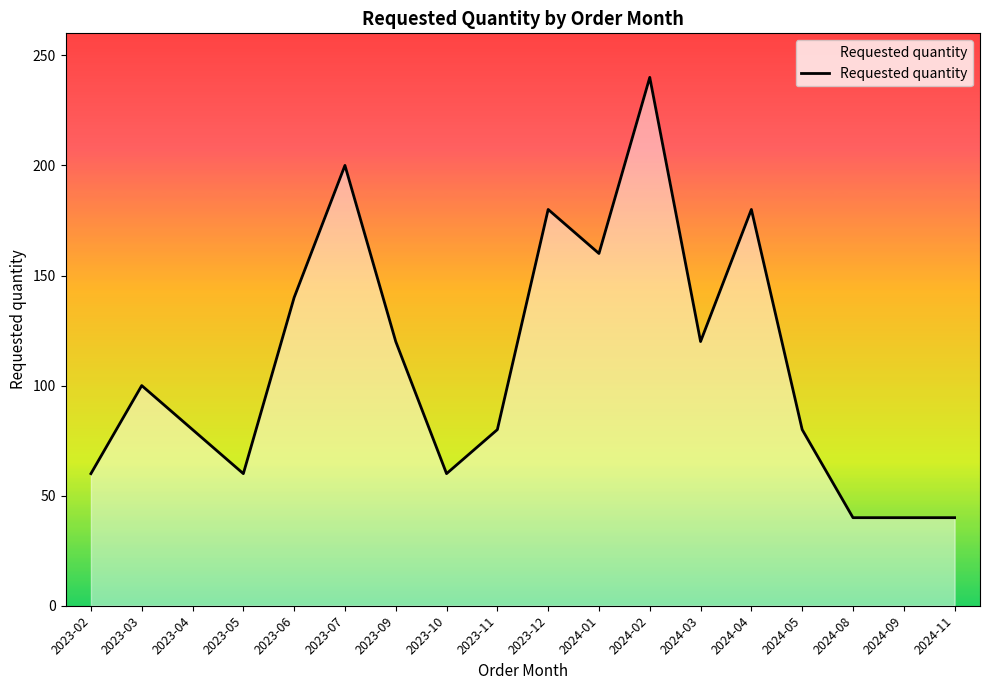

What is the maximum value shown in the chart?

240